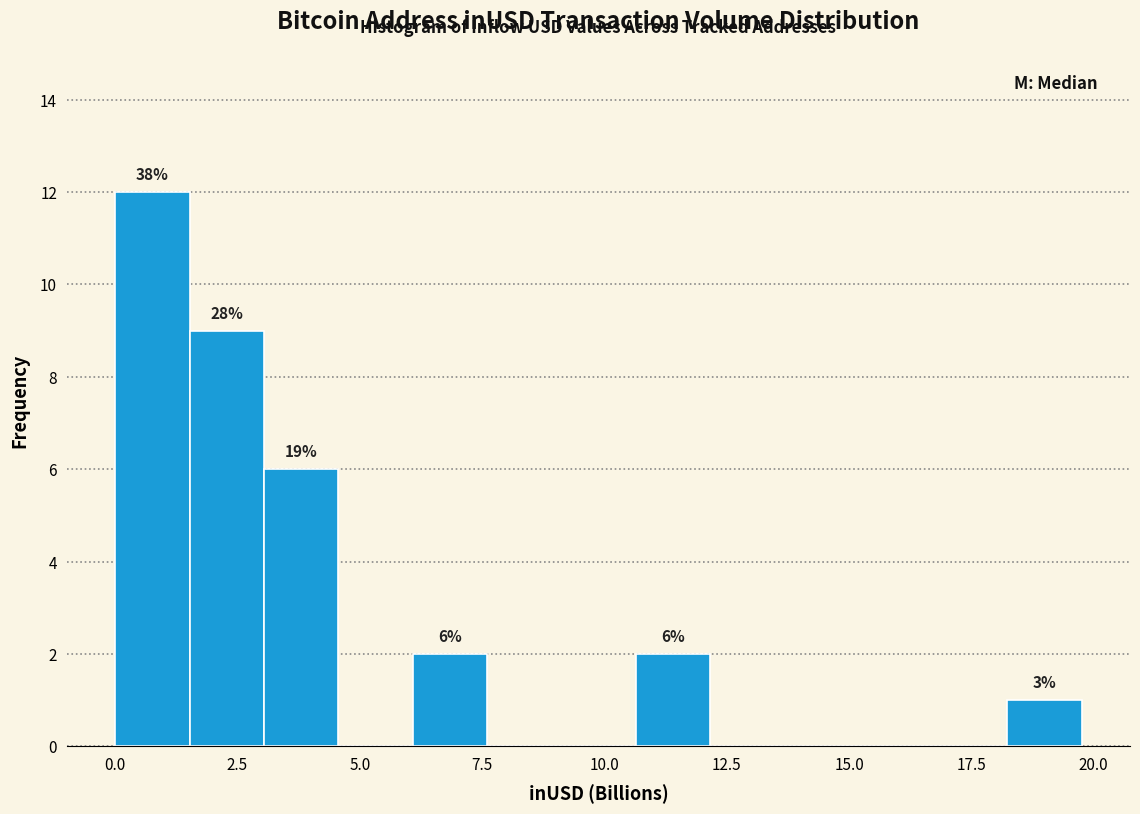

Around what value on the x-axis is the tallest bar? Give the approximate position of its centre, as read against the axis.

1.0